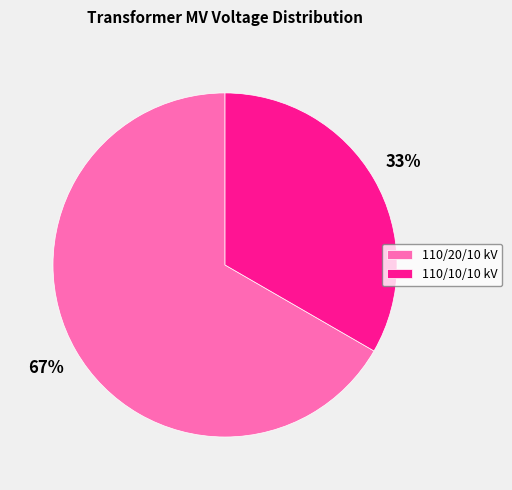

The 110/20/10 kV slice represents 60% of the pie. True or false?

False